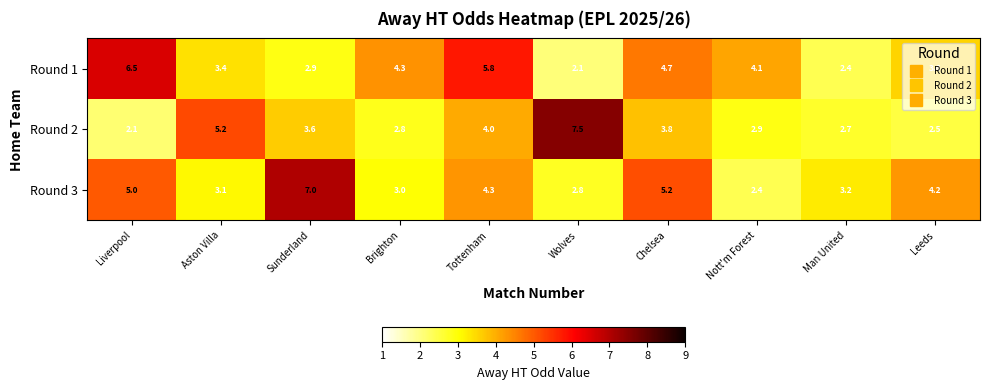

What is the difference between the Round 3 values at Nott'm Forest and Brighton?

0.6